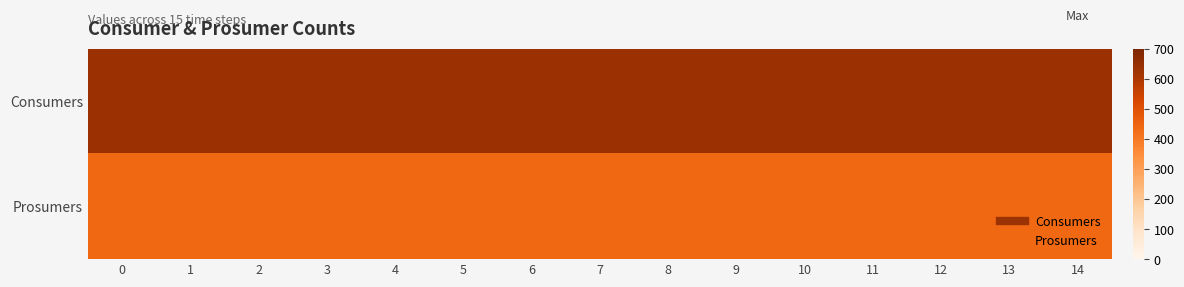

What is the difference between the highest and lowest values at 2?

195